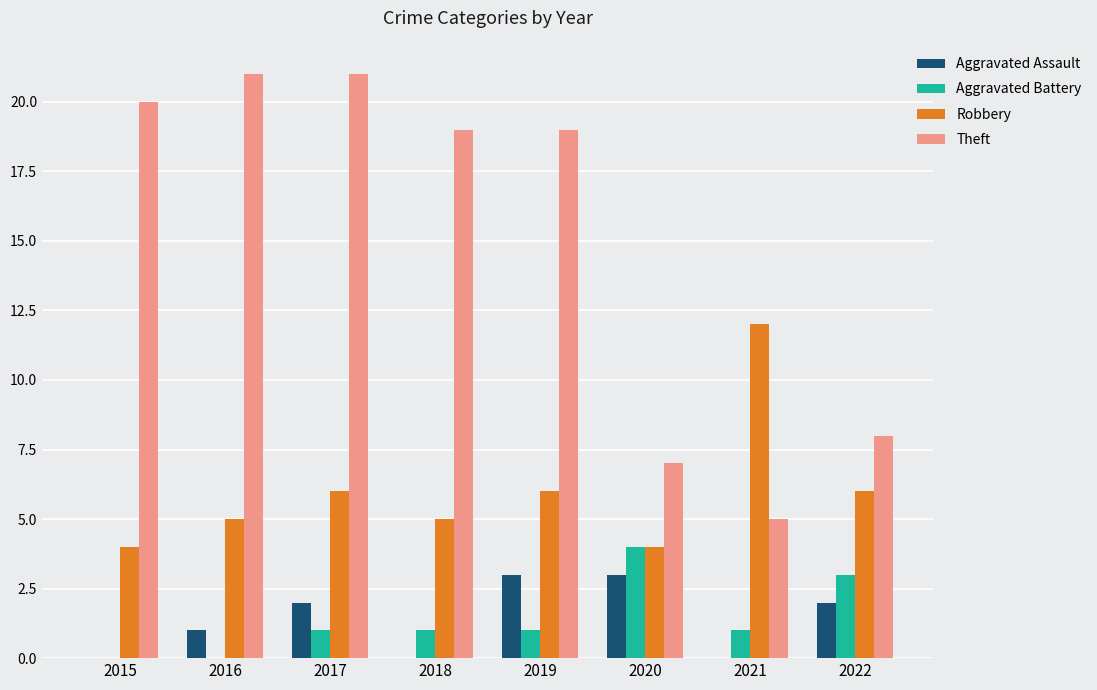

Count the number of categories in the chart.

8